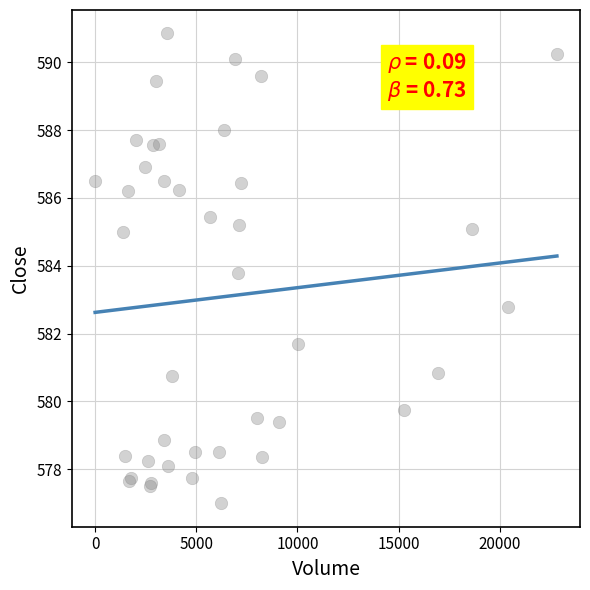

What Y value in the scatter plot is closest to 583?

582.8